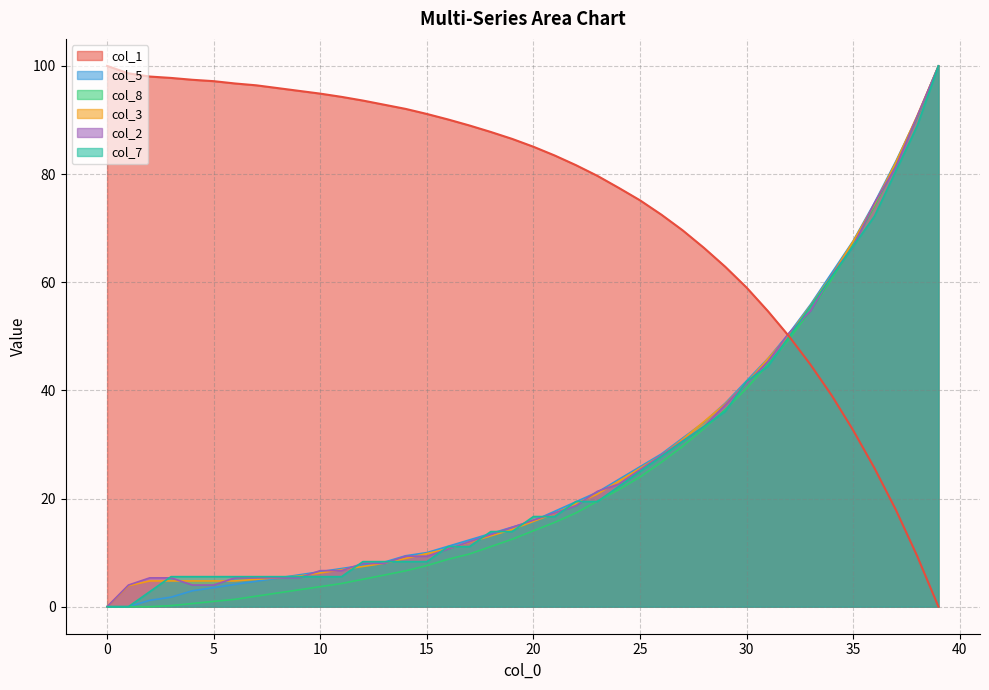

What are all the series names shown in the legend?

col_1, col_5, col_8, col_3, col_2, col_7